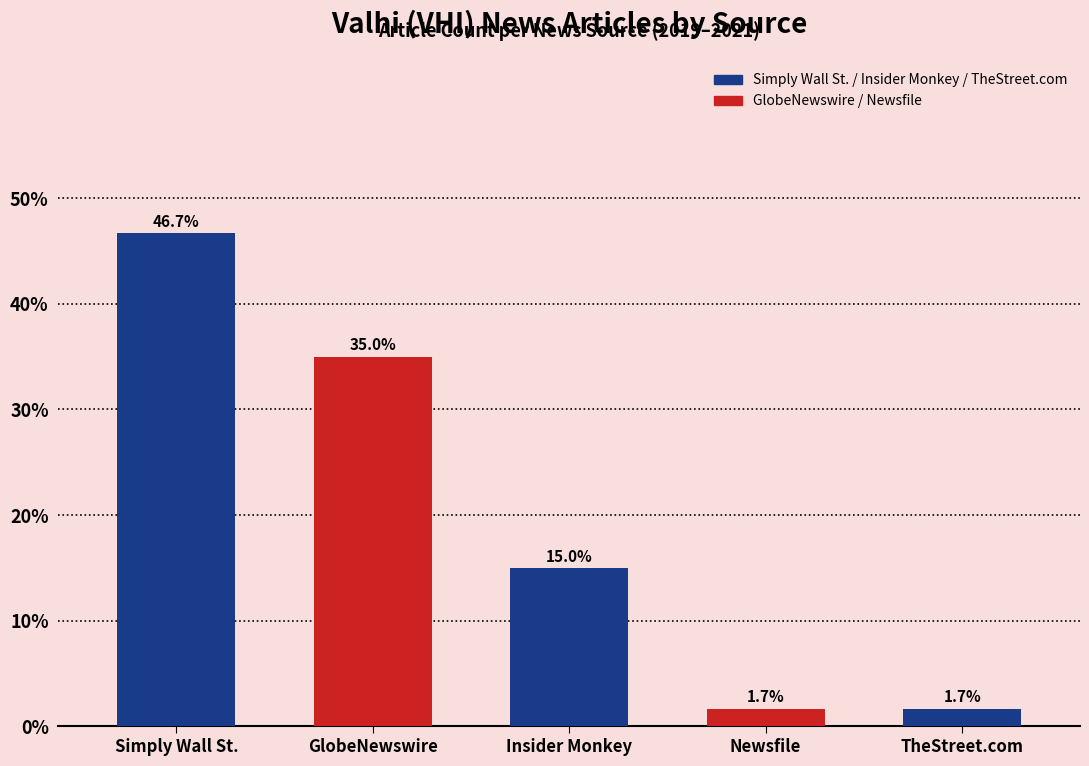

The value at GlobeNewswire is 58.3. True or false?

False